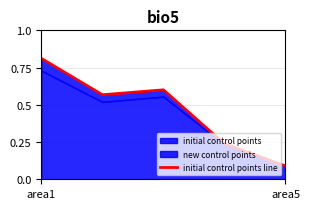

True or false: the data has more than 2 interior local peaks.

False